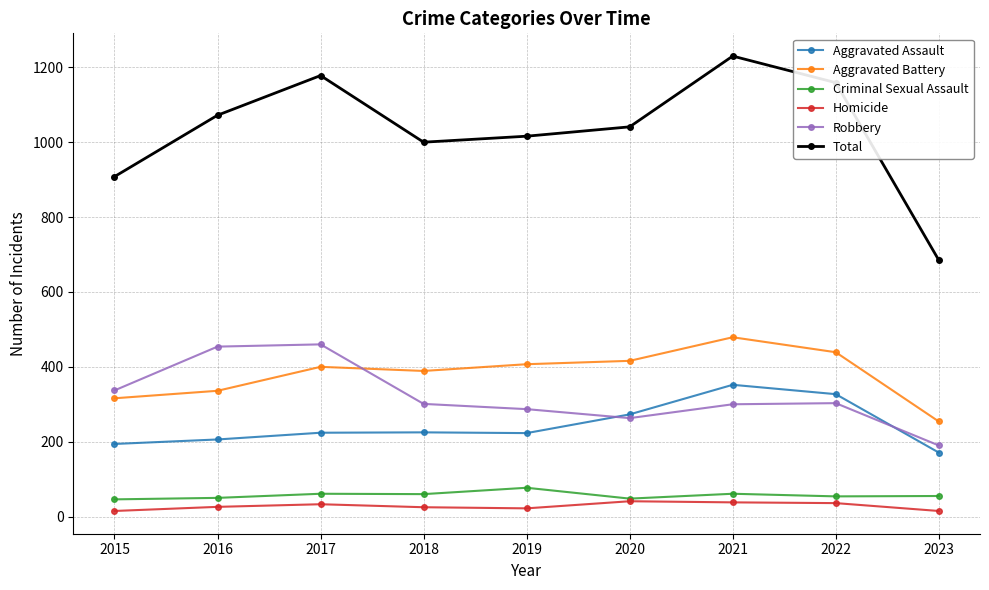

What is the value of the Robbery point at the 9th from the left?

190